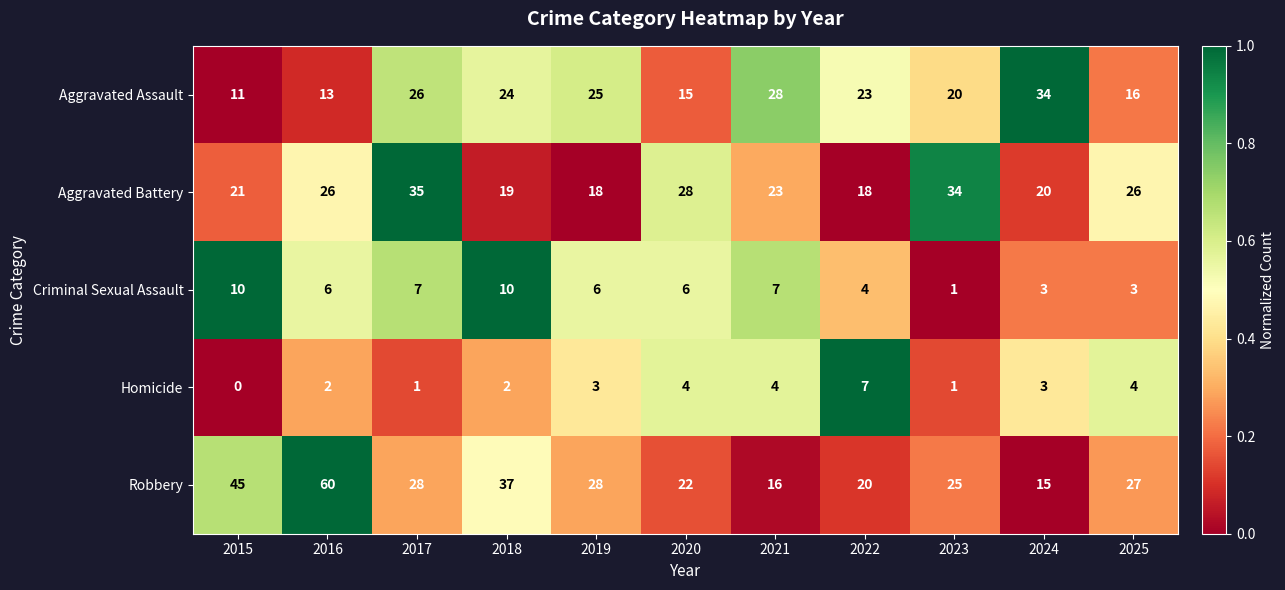

What is the total value across all series at 2018?

92